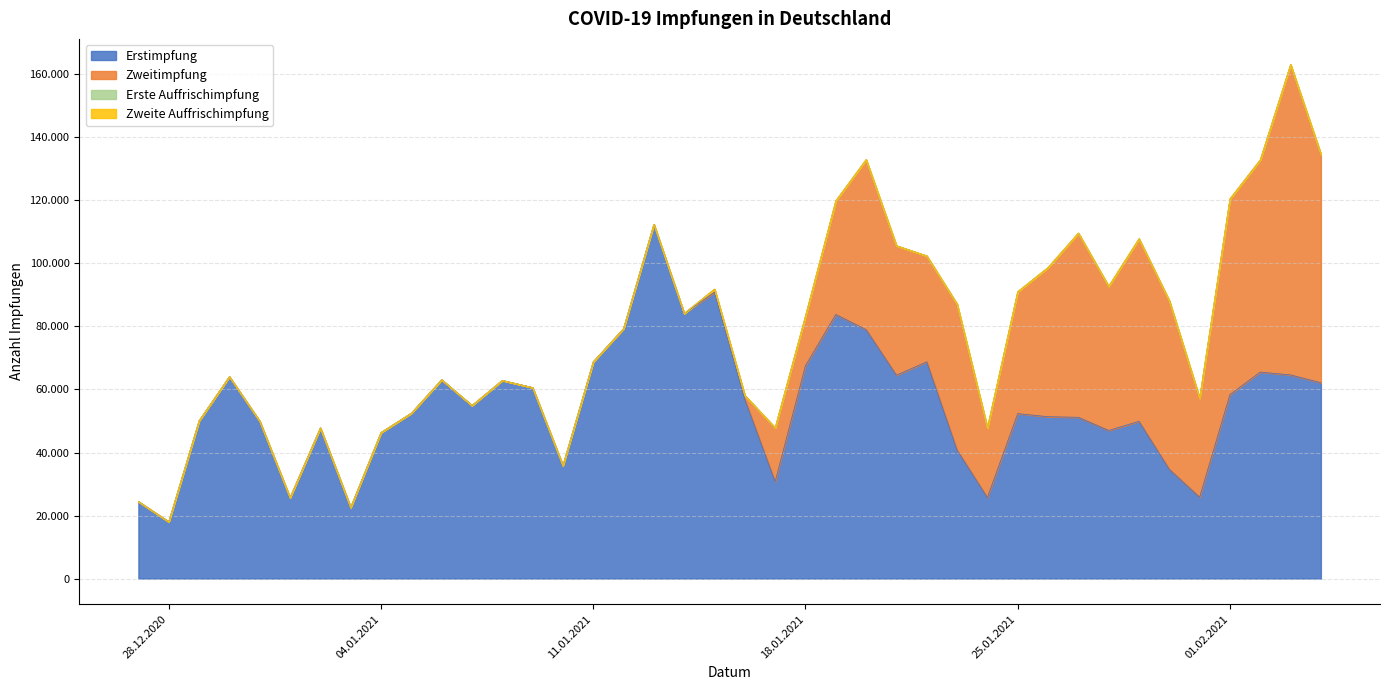

What is the label of the 35th point from the left?

30.01.2021